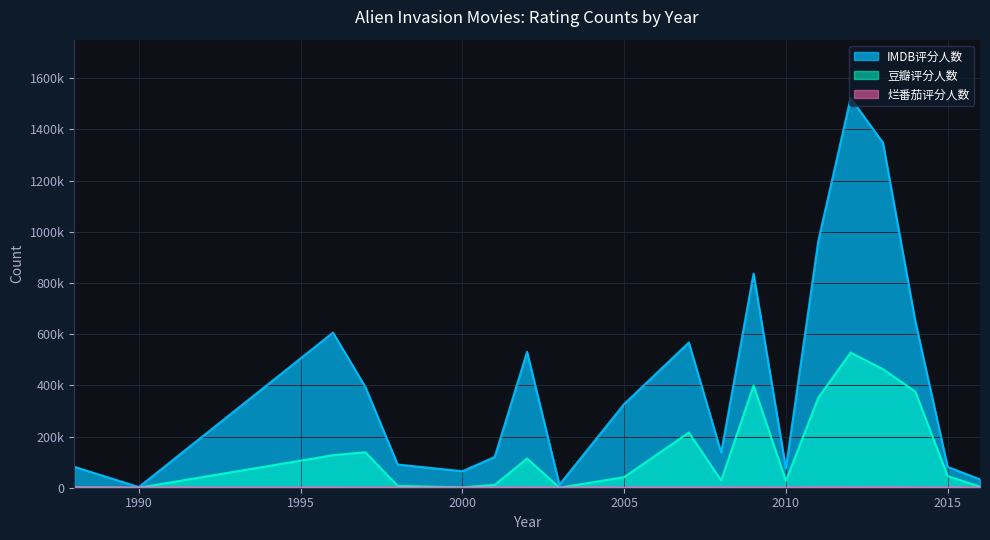

Which series has the widest spread of values?

IMDB评分人数